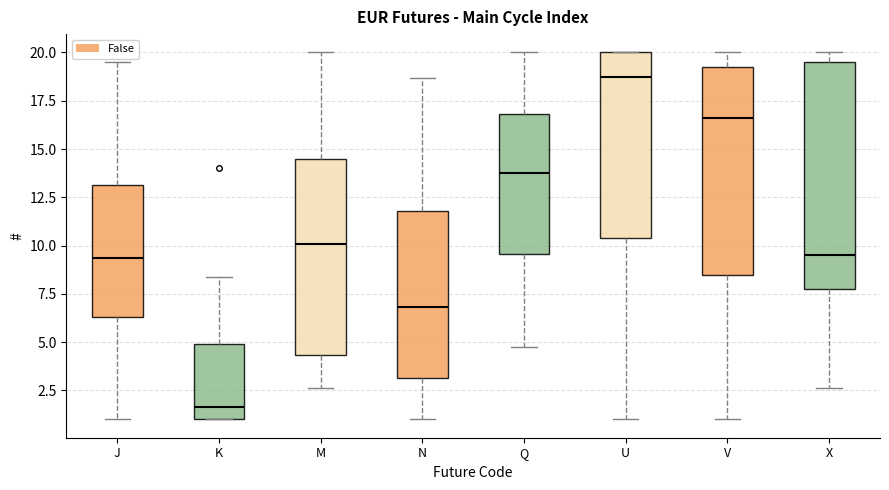

Where is the upper edge of the box for V on the y-axis? The values are not printed on the chart, so give them approximately, as read against the axis.

19.0